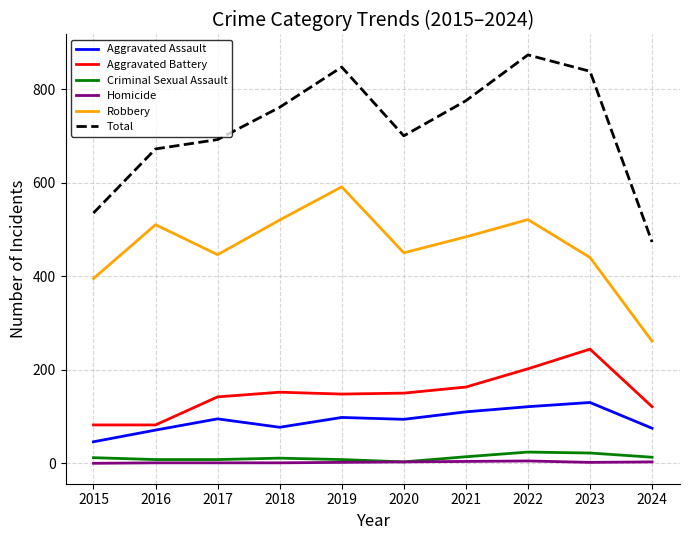

Which category has the lowest value in the Robbery series?

2024